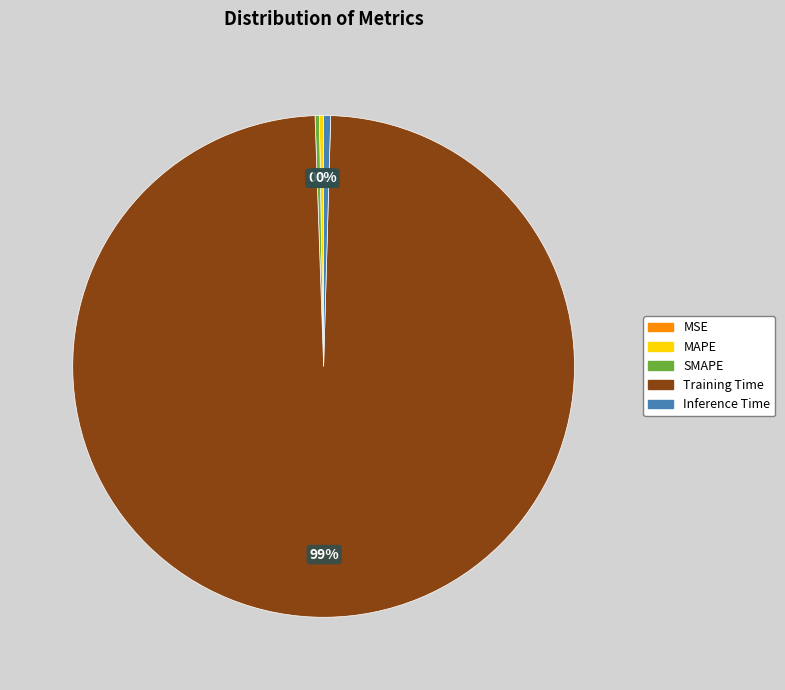

The Inference Time slice represents 13% of the pie. True or false?

False